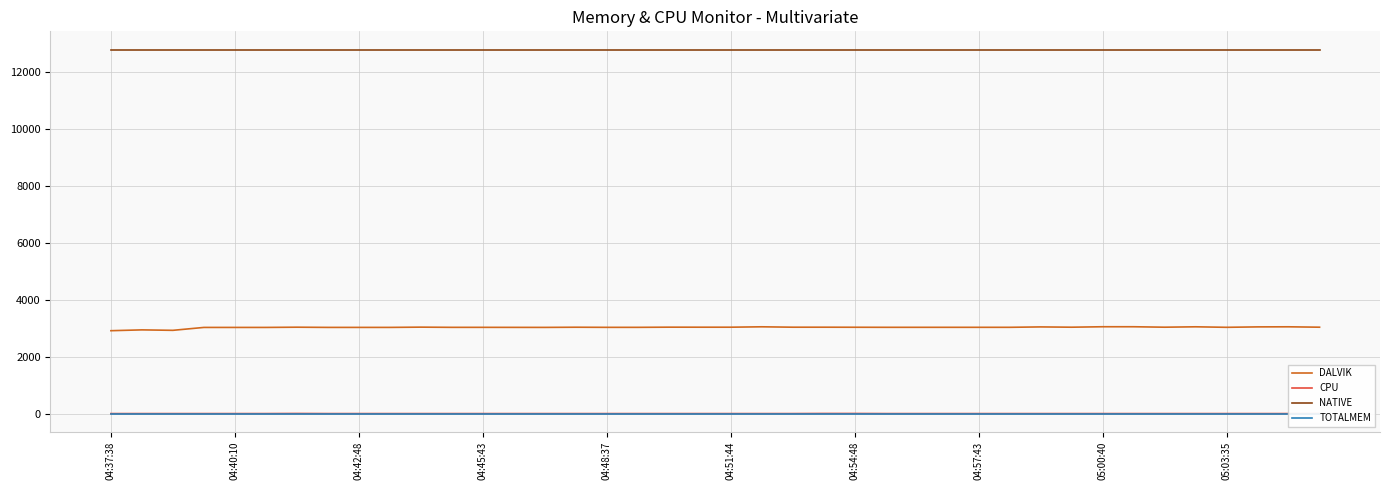

The value of NATIVE at 04:51:44 is 12800. True or false?

True